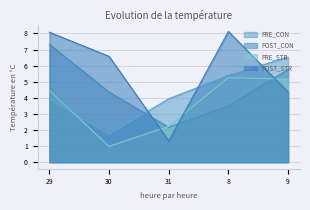

Does the chart display data point markers on the line(s)?

No